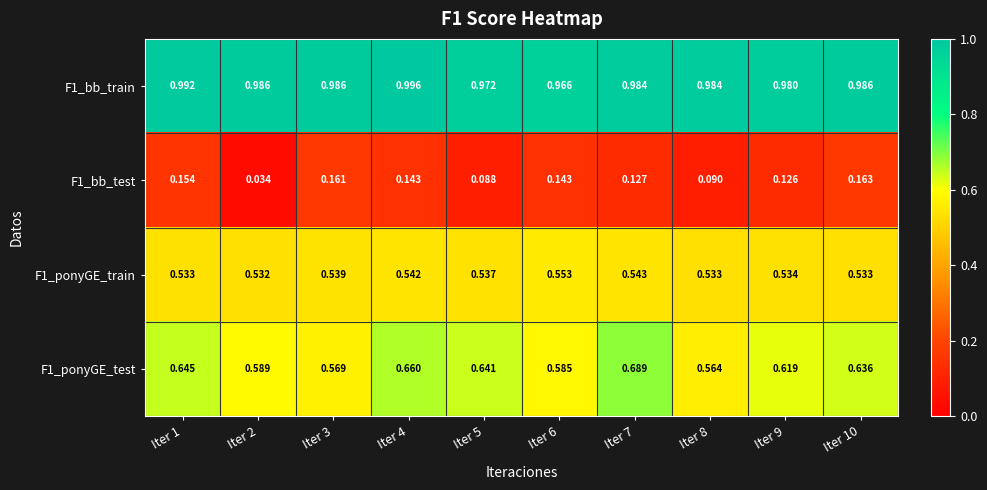

Is the value of F1_ponyGE_train at Iter 6 greater than the value of F1_bb_test at Iter 2?

Yes